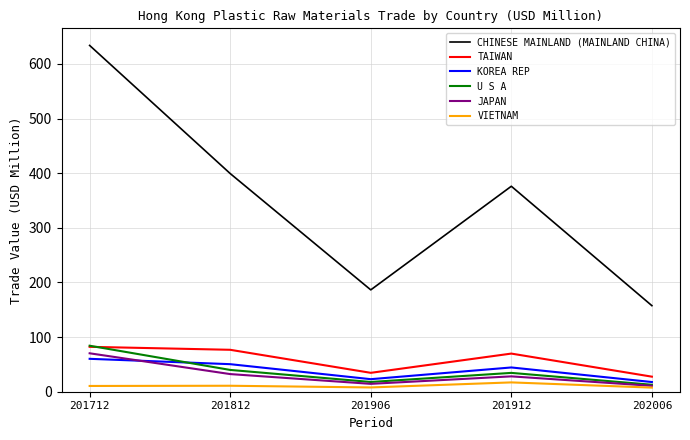

True or false: VIETNAM and CHINESE MAINLAND (MAINLAND CHINA) intersect in this chart.

False